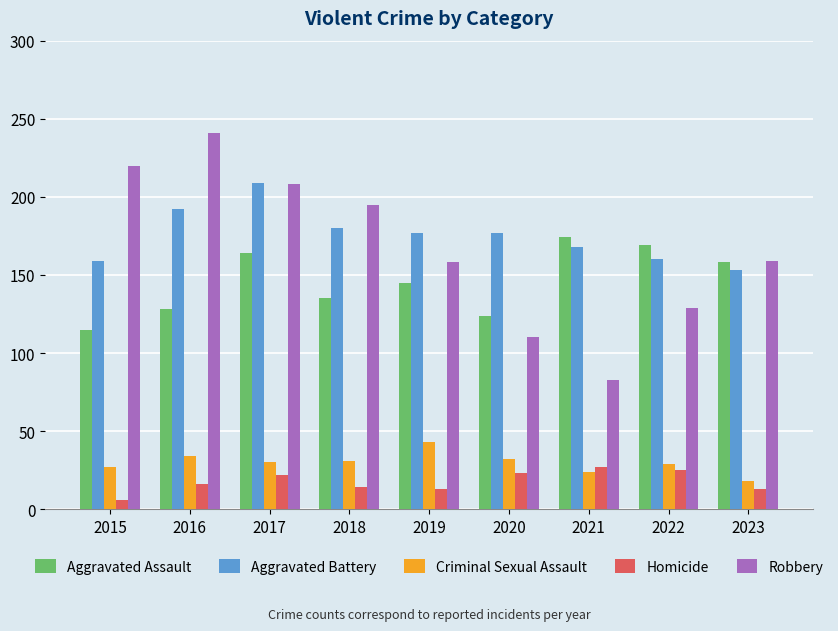

What is the total value across all series at 2017?

633